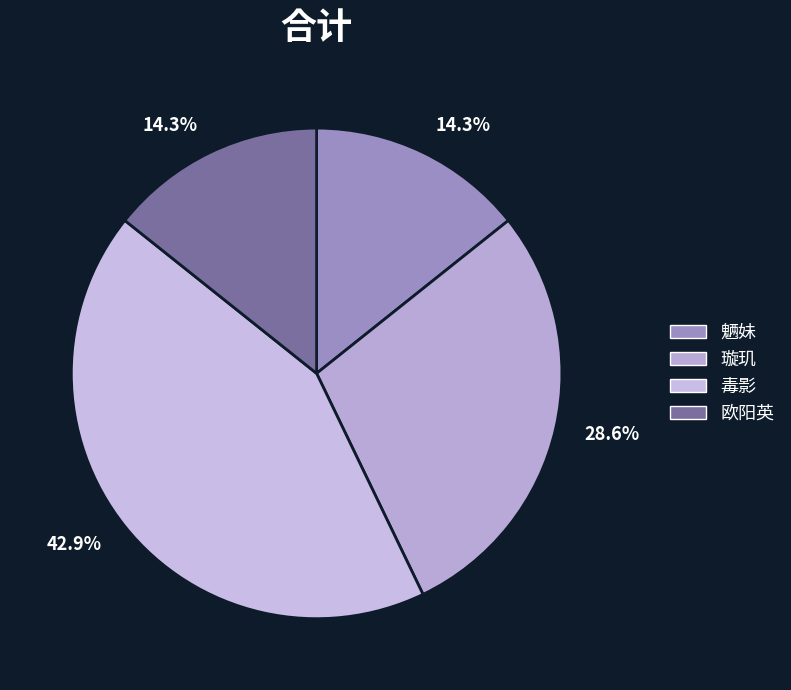

How much of the chart is everything except 欧阳英?

85.7%